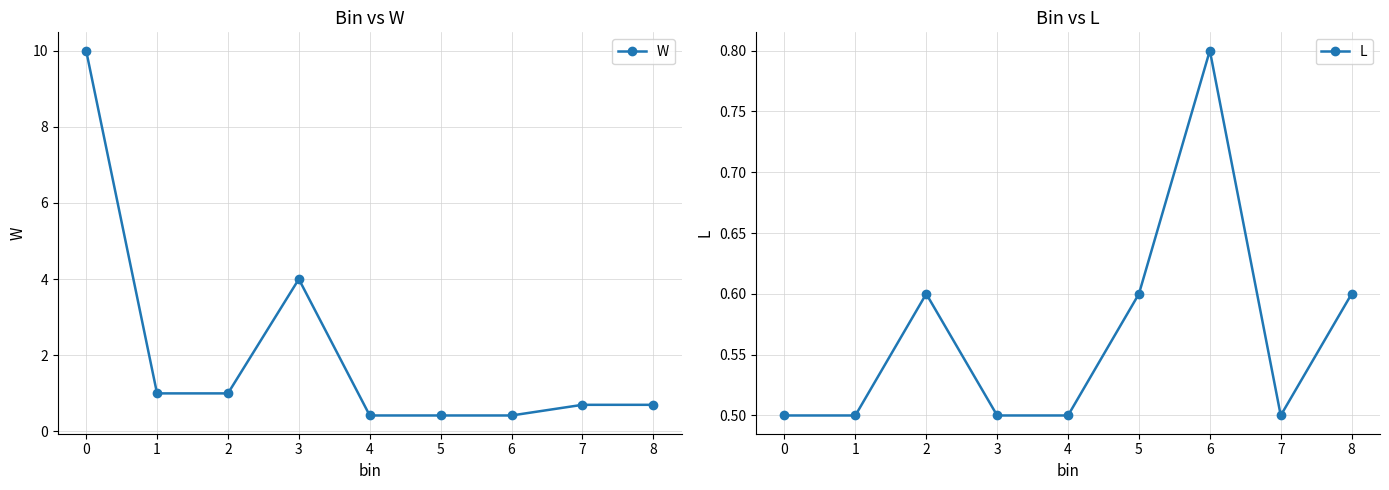

Is it true that W equals 1.5 at 0?

False